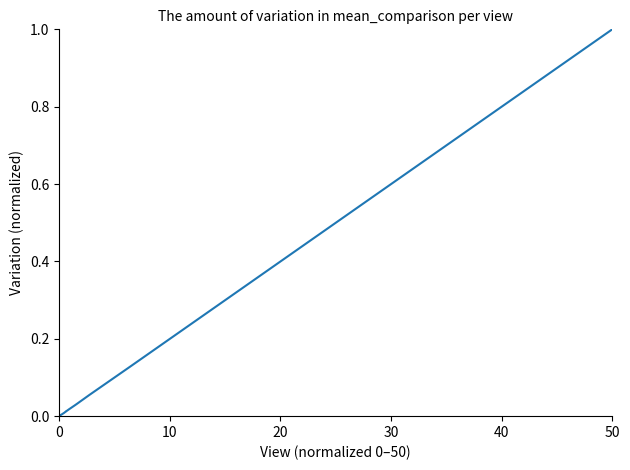

What is the difference between the maximum and minimum values?

1.0